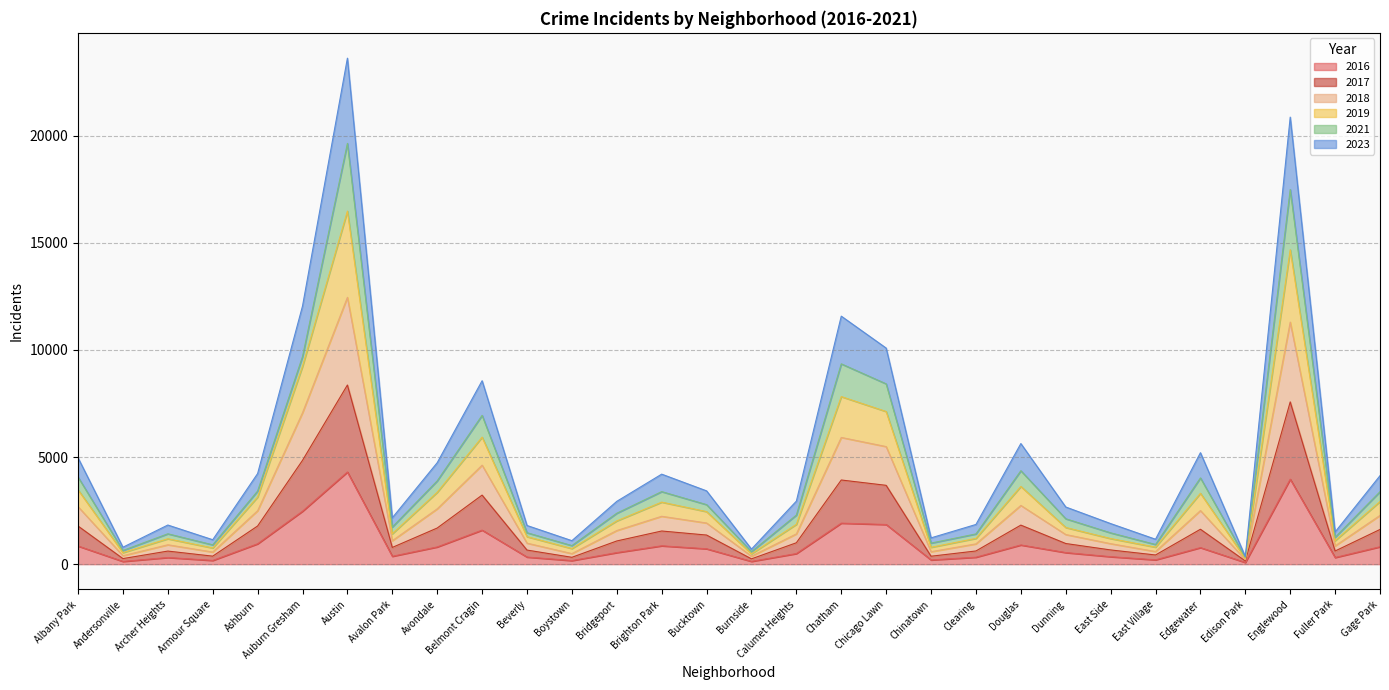

Is the value of 2023 at Englewood greater than the value of 2016 at Dunning?

Yes